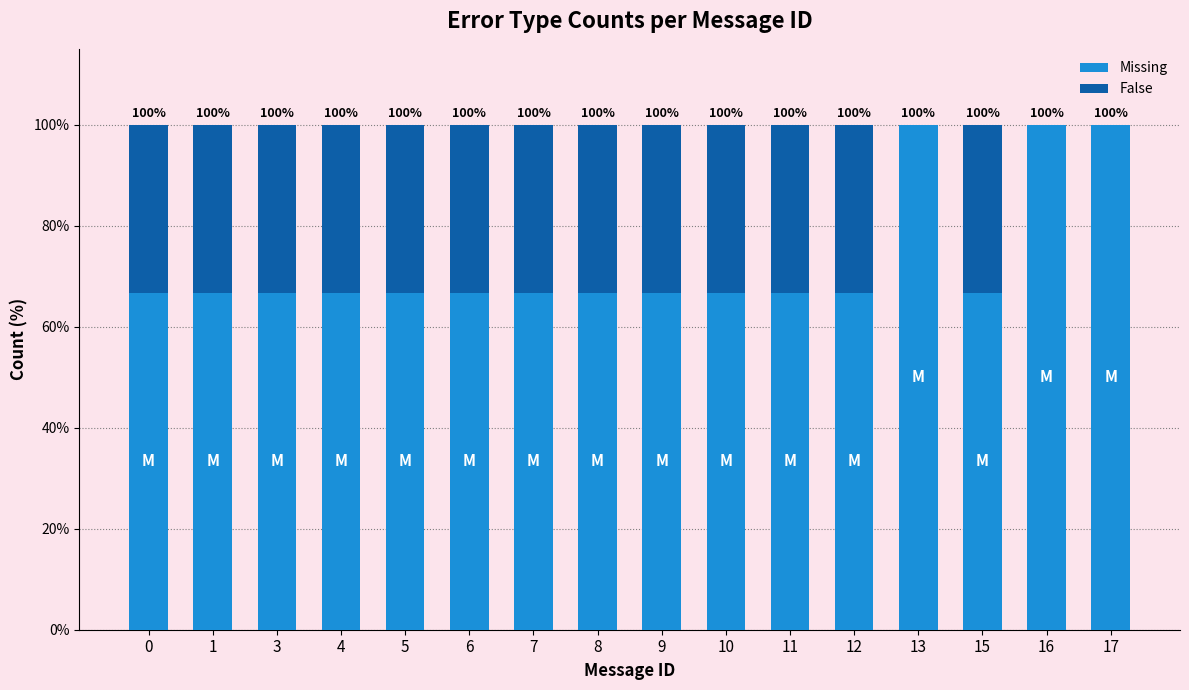

What is the total value across all series at 7?

100.0